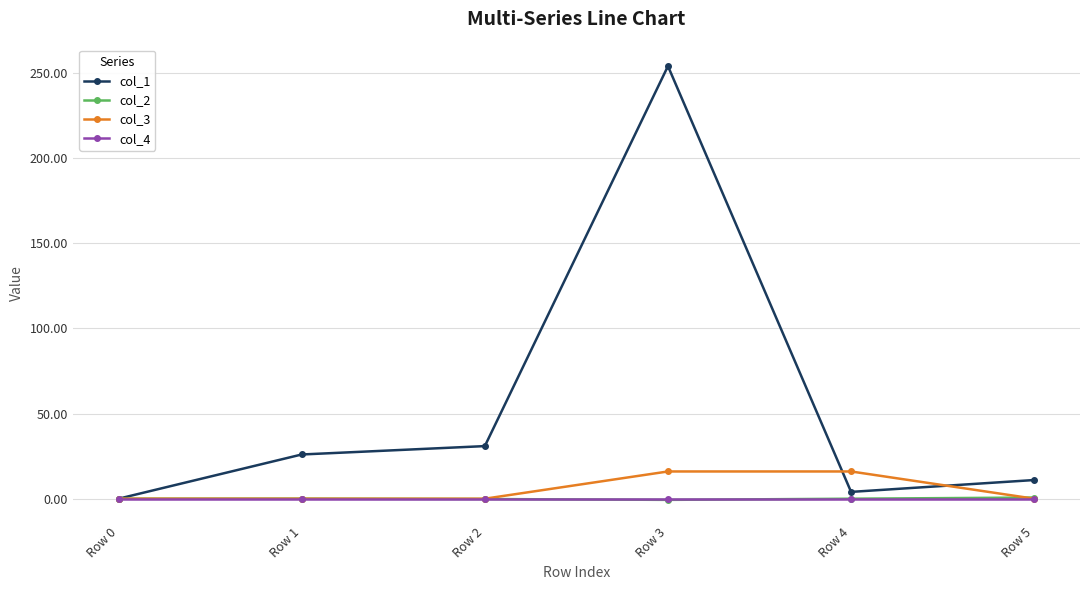

At how many categories does at least one series exceed 8?

5